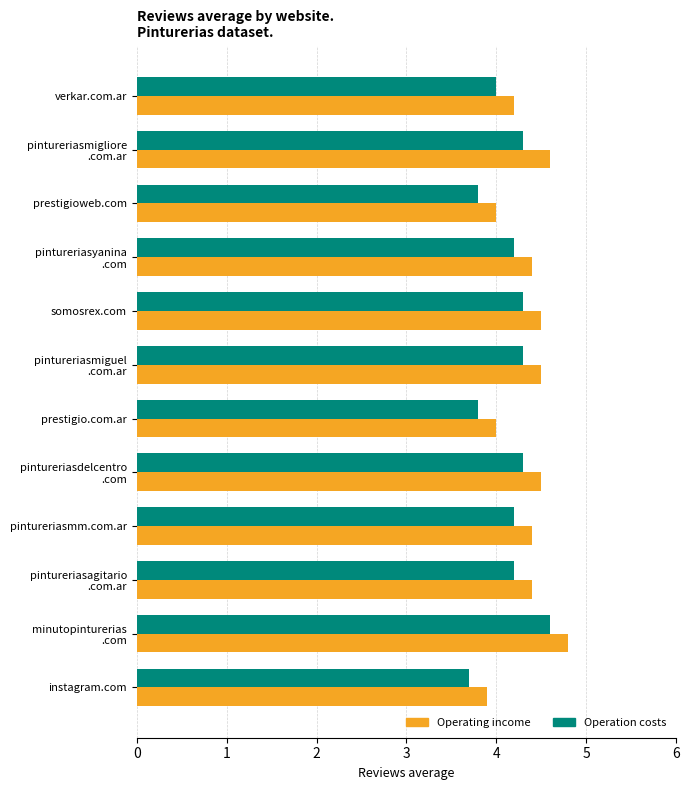

What is the total value across all series at prestigio.com.ar?

7.8